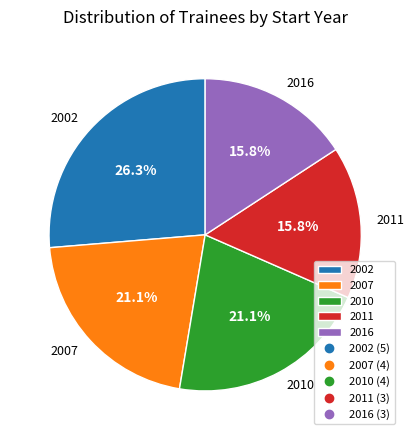

Combined, do 2010 and 2007 account for over 50%?

No